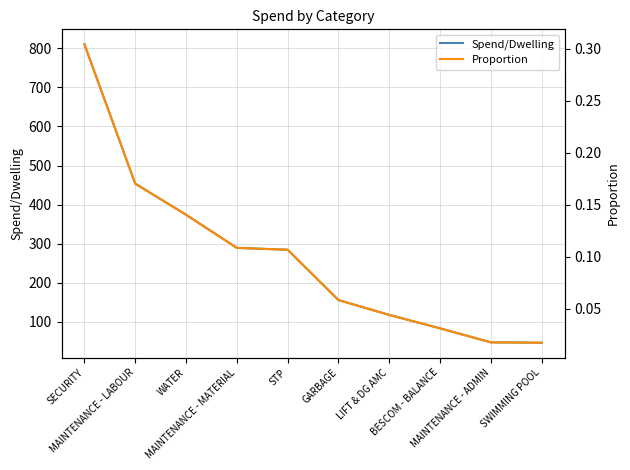

Where is Spend/Dwelling nearest to the value 428?

MAINTENANCE - LABOUR